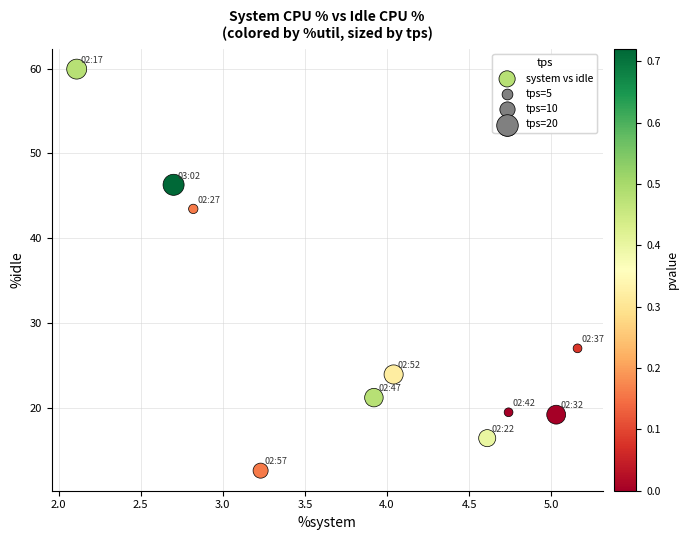

What is the average X value?

3.8